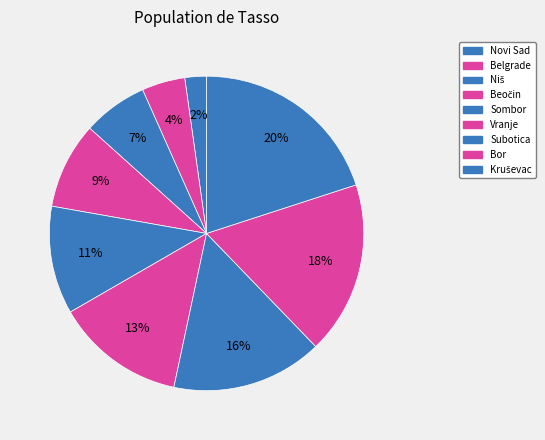

Count the number of slices in the pie.

9